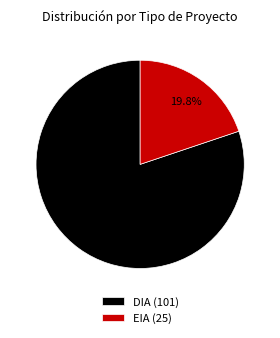

How many segments does this pie chart have?

2